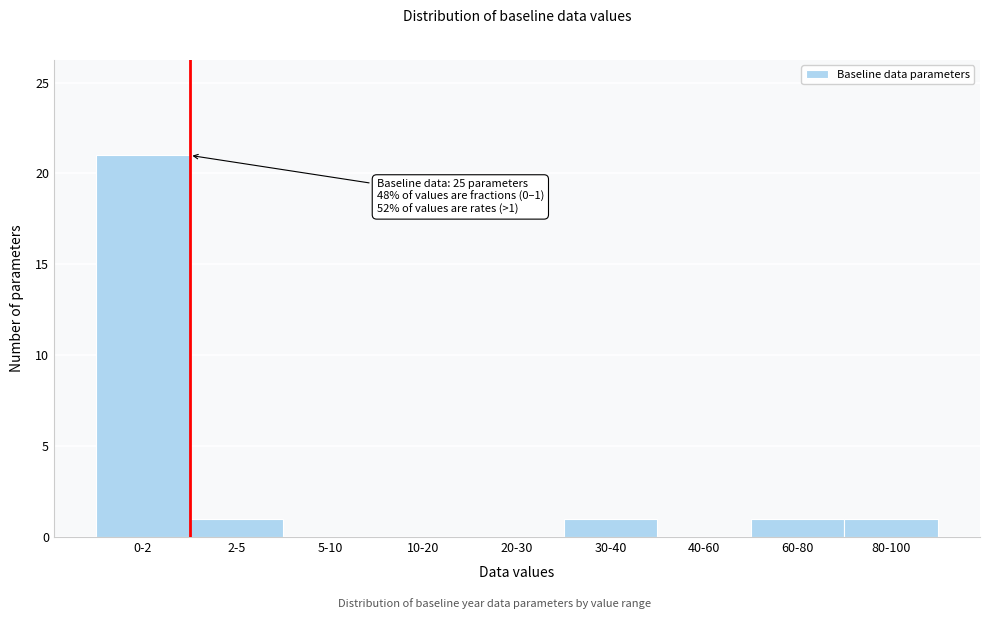

Reading left to right, what are all the values shown in this chart?

0-2=21	2-5=1	5-10=0	10-20=0	20-30=0	30-40=1	40-60=0	60-80=1	80-100=1